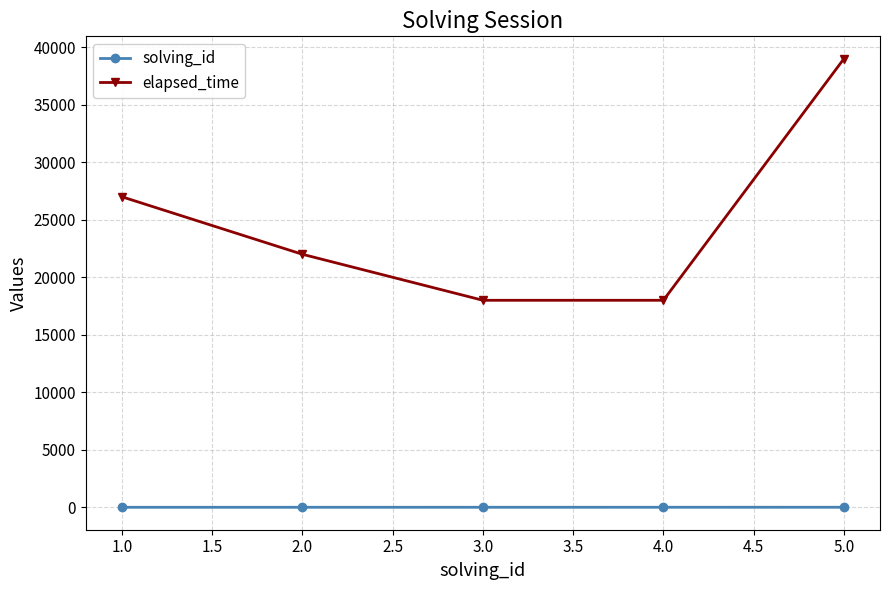

Which series has the largest range (max minus min)?

elapsed_time